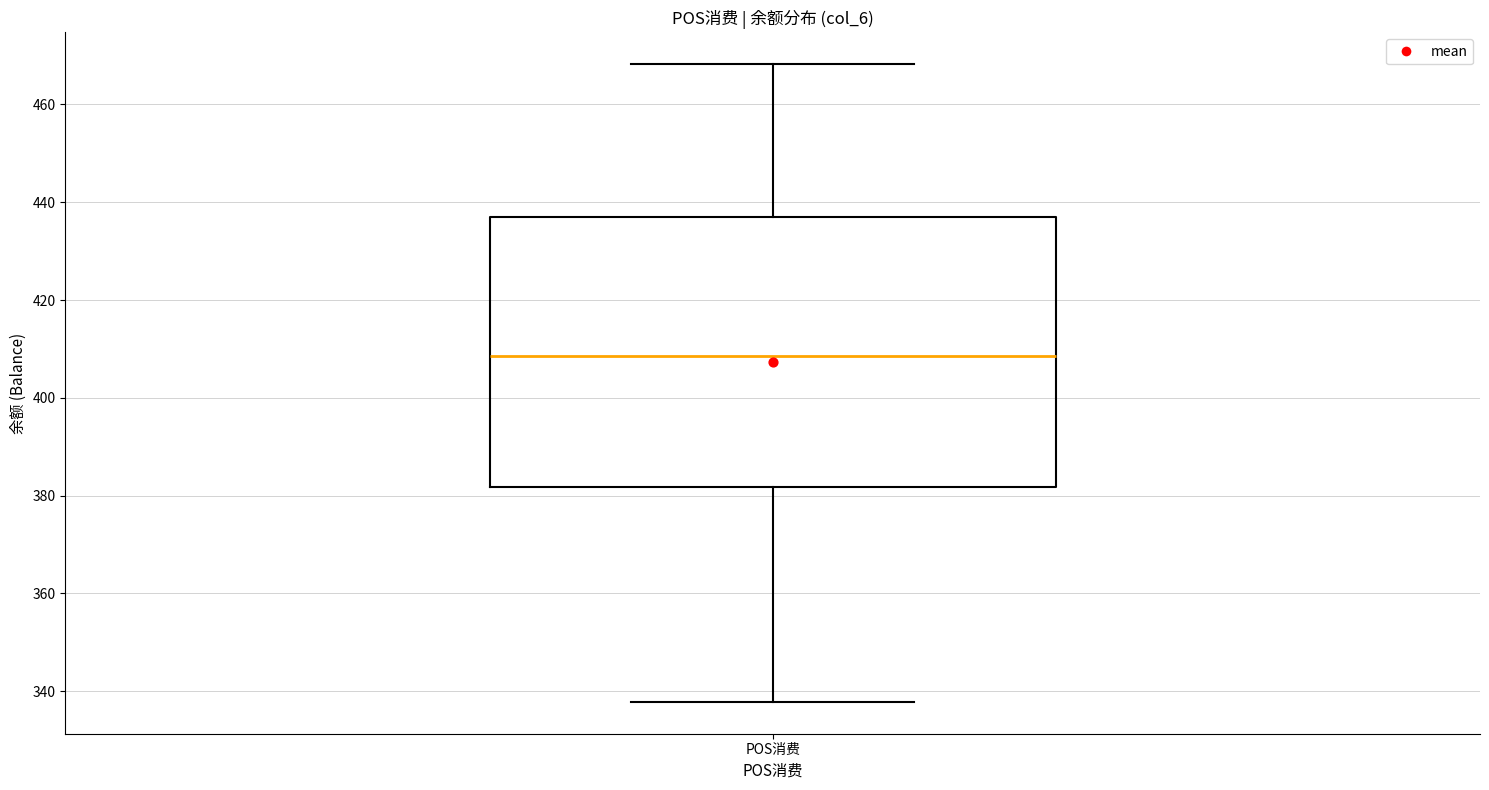

Read this box plot against the y-axis: the position of the median line, the range covered by the box, and the ends of both whiskers. The values are not printed on the chart, so give them approximately, as read against the axis.

median 408, box 382 to 436, whiskers 338 to 468